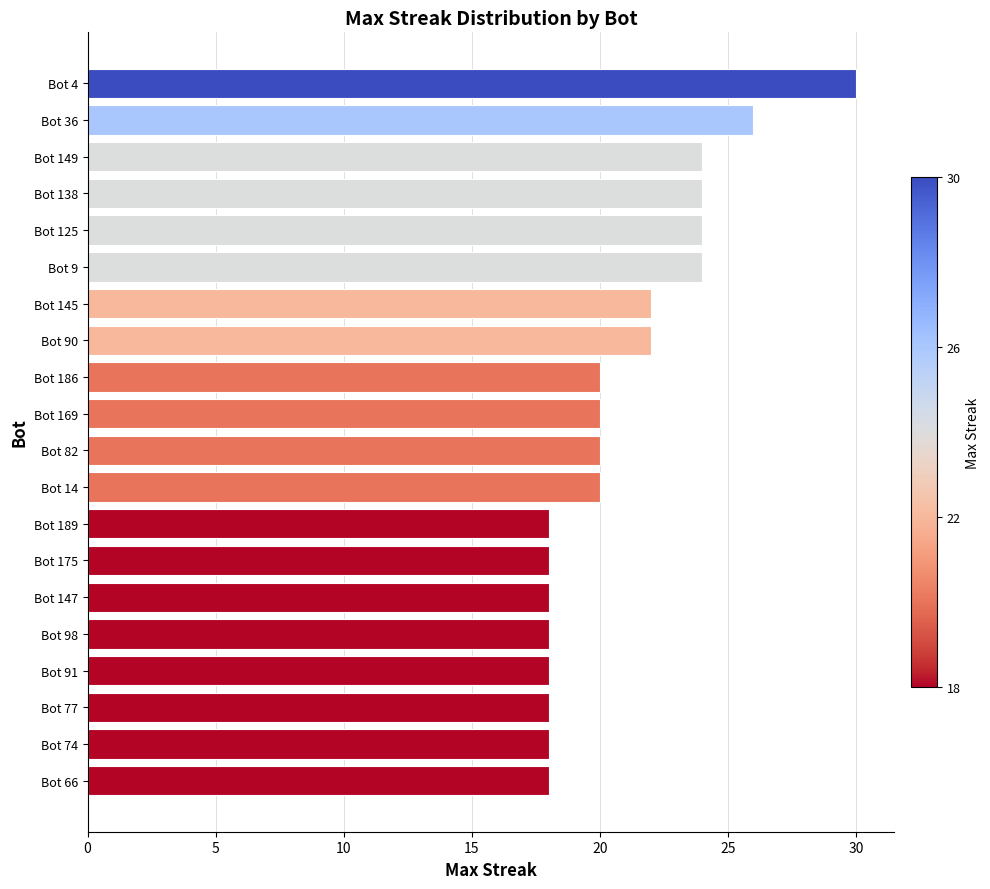

What position from the top is Bot 66?

20